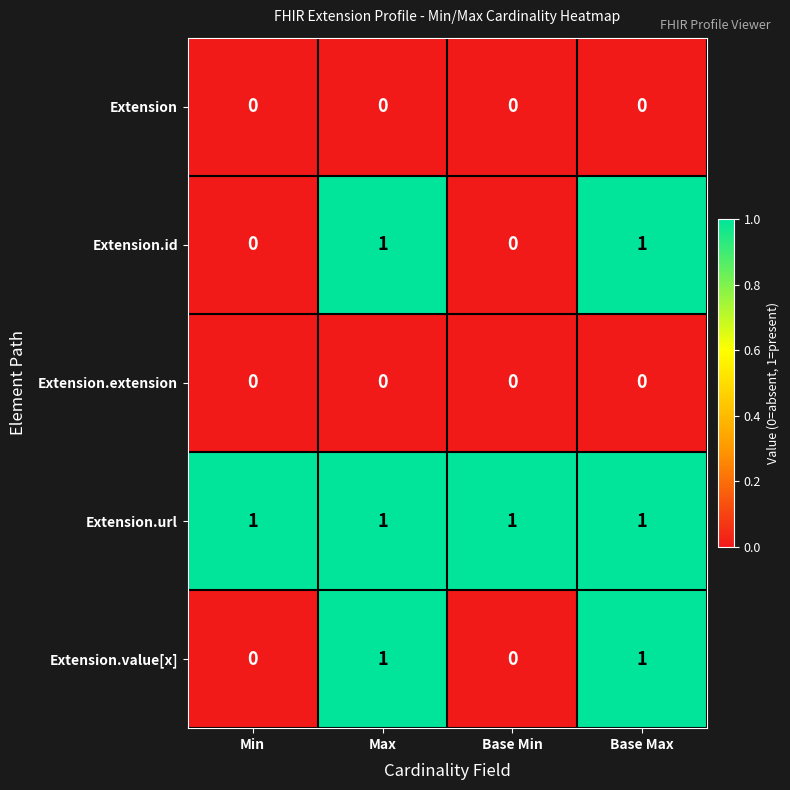

Reading left to right, list all the values displayed in this chart.

Extension: 0	0	0	0
Extension.id: 0	1	0	1
Extension.extension: 0	0	0	0
Extension.url: 1	1	1	1
Extension.value[x]: 0	1	0	1